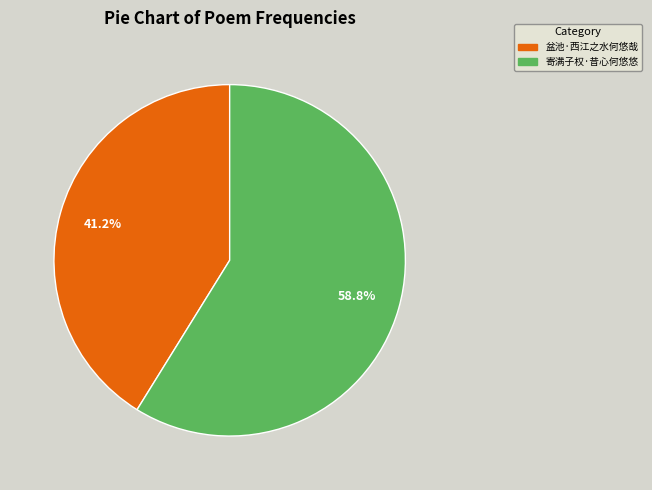

Which category has the smallest portion of the pie?

盆池·西江之水何悠哉